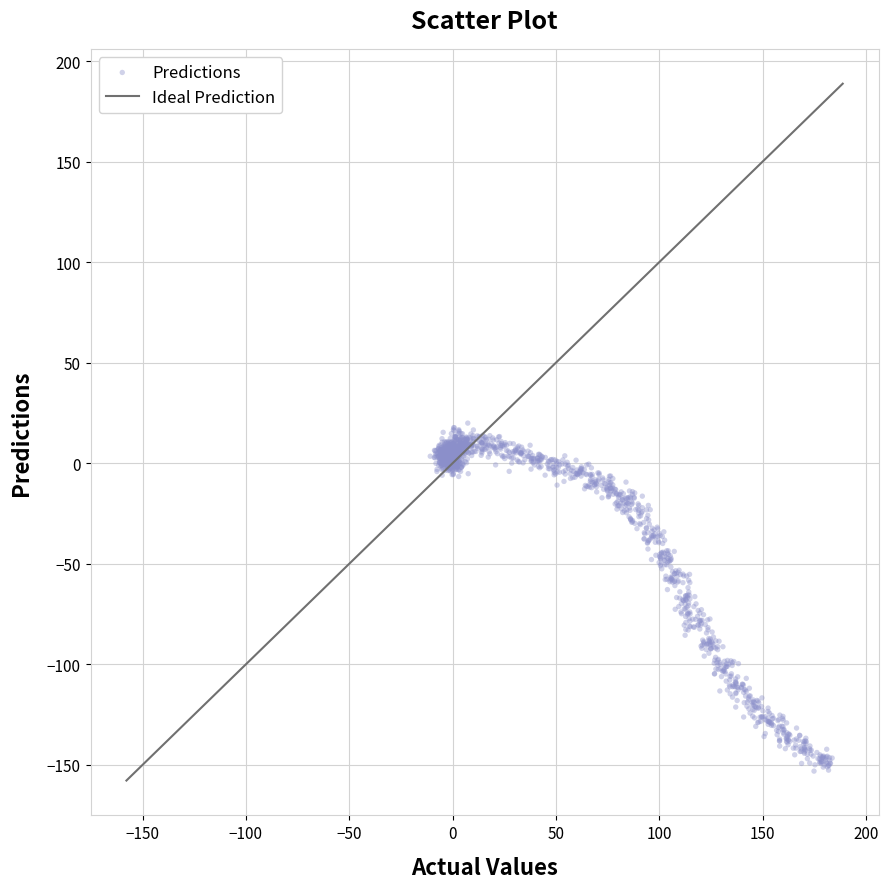

What is the range of X values (max minus min)?

194.5